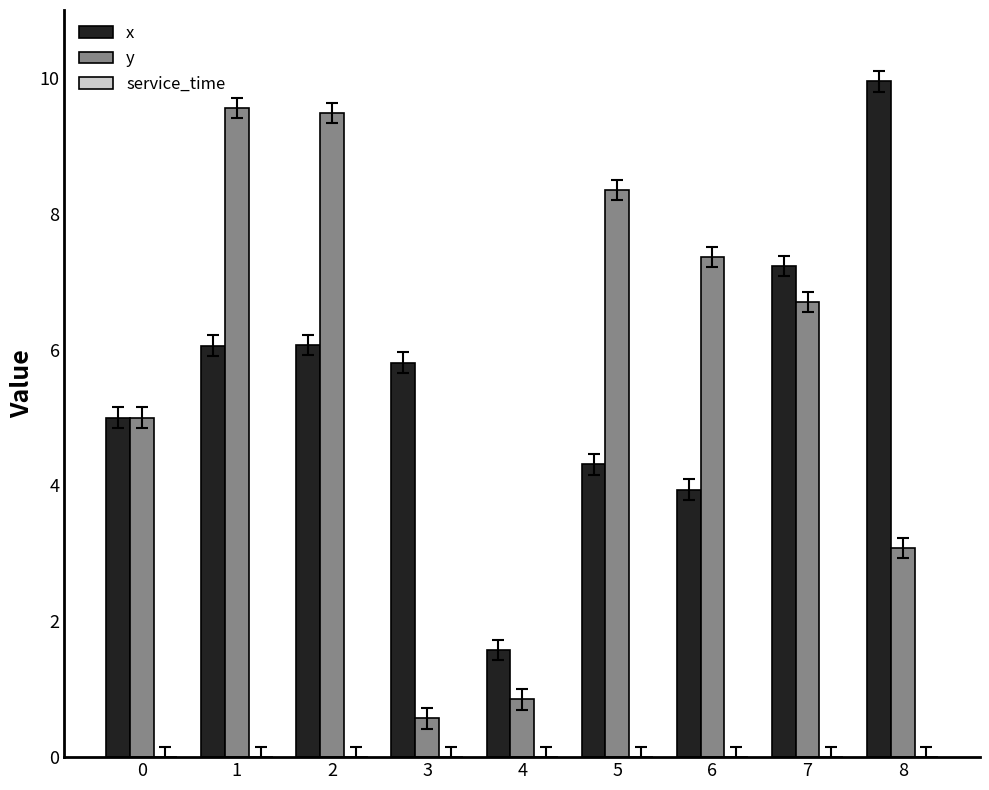

Which series has the widest spread of values?

y